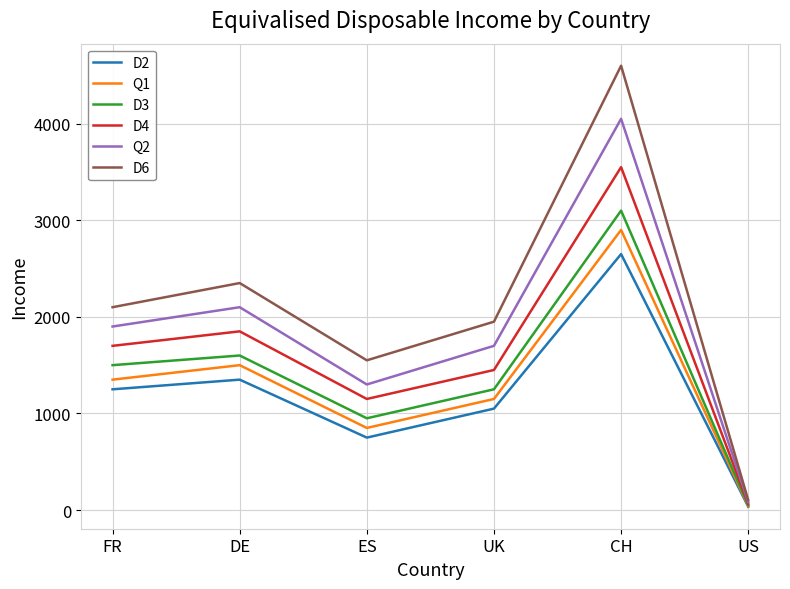

Which label corresponds to the smallest value in the chart?

US